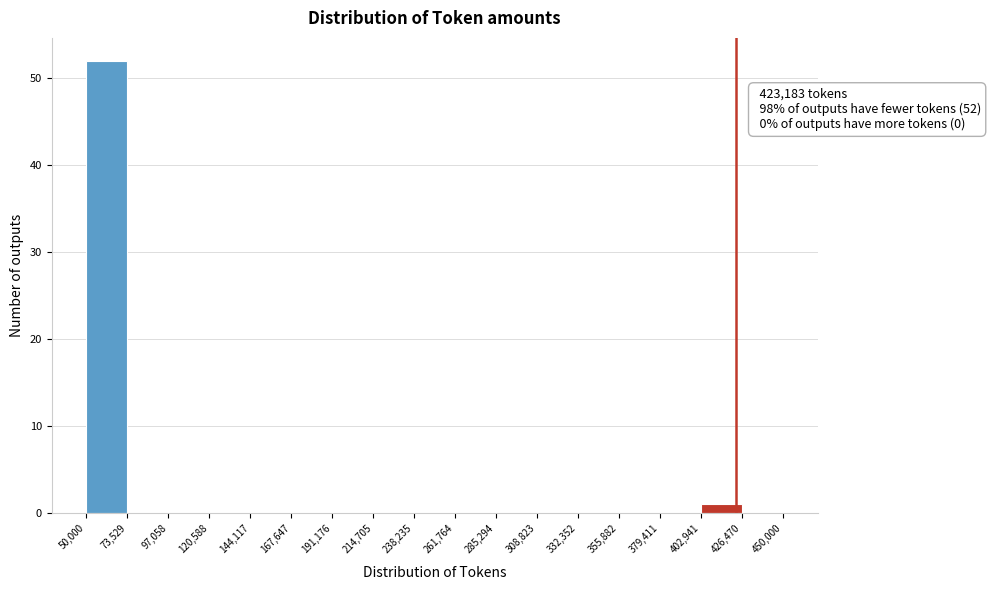

Over which range of the x-axis is the bar tallest?

50,000 to 73,529